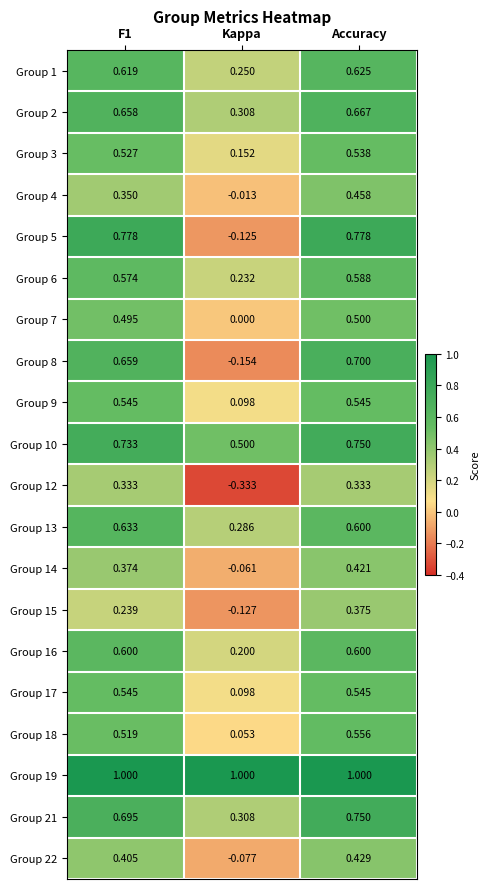

Between F1 and Kappa, which series saw the biggest shift?

Group 5